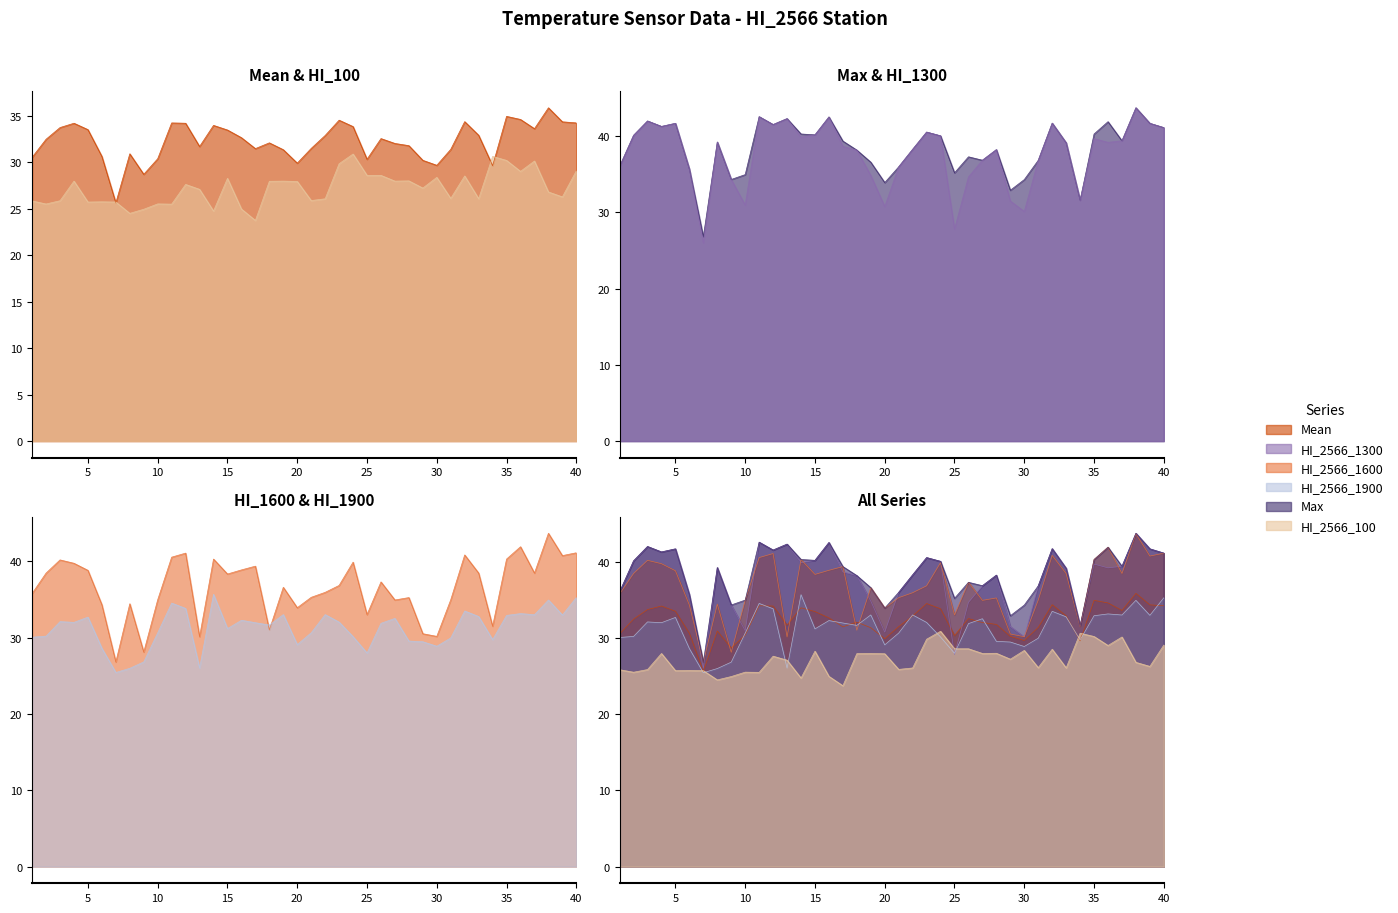

How many lines are shown in the chart?

6